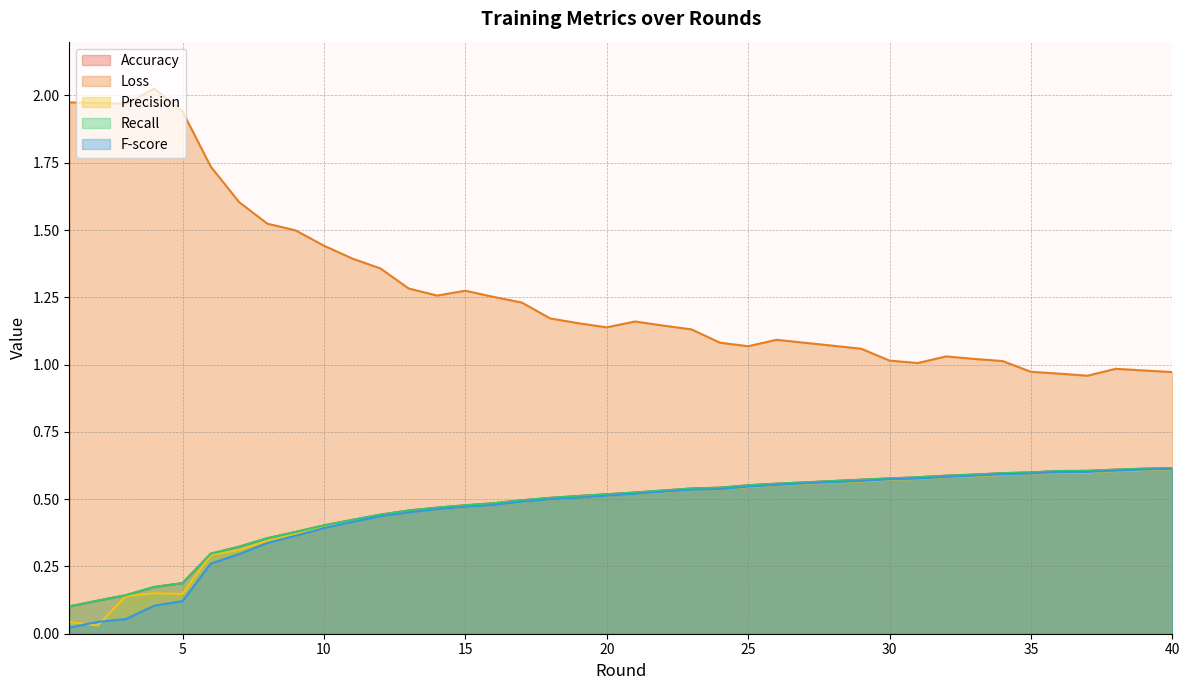

What is the sum of the Precision values at 24 and 35?

1.1